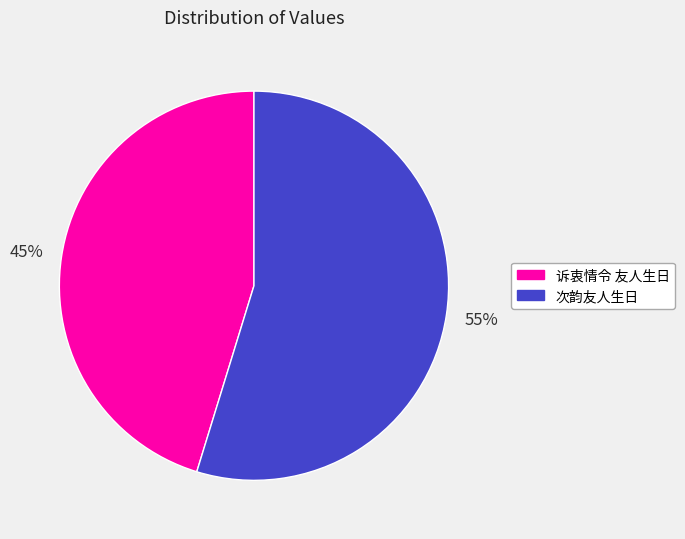

The 次韵友人生日 slice represents 46% of the pie. True or false?

False